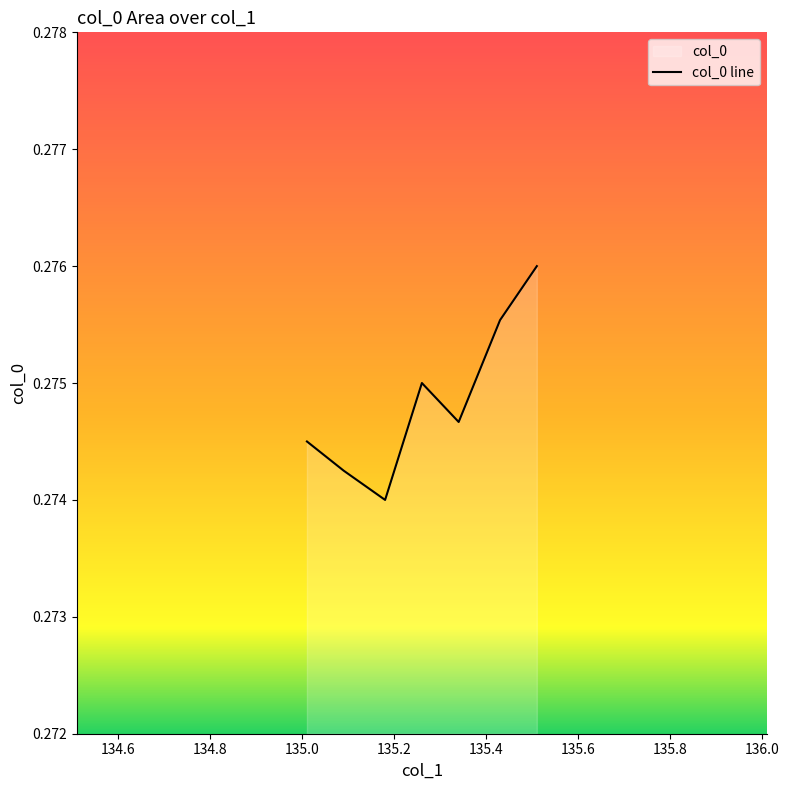

What is the greatest value displayed?

0.3